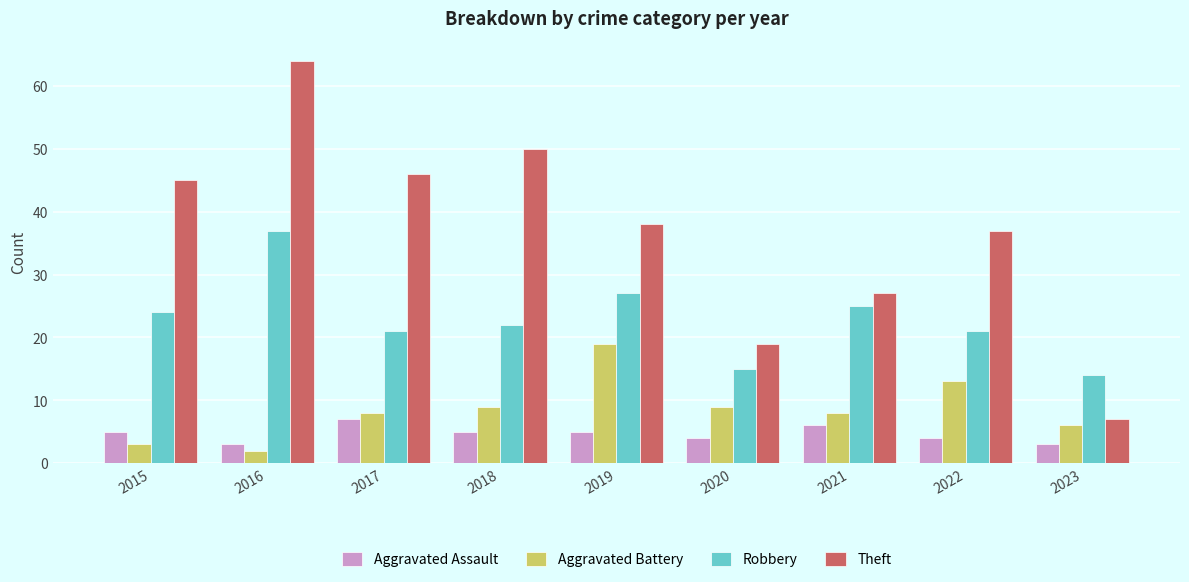

How many bars are there in each group?

4